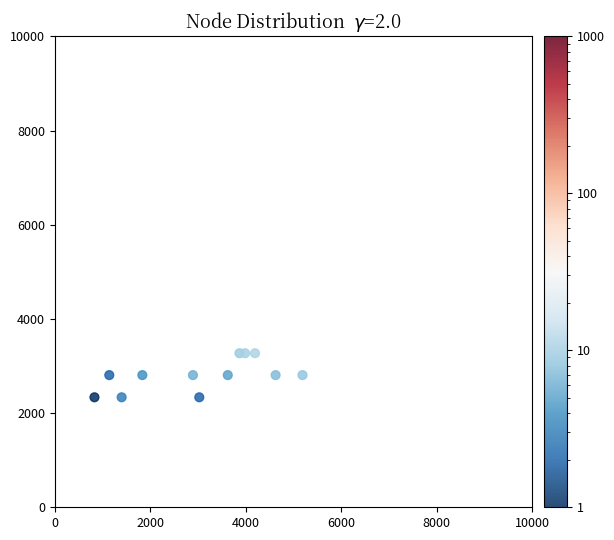

What is the range of Y values (max minus min)?

935.6